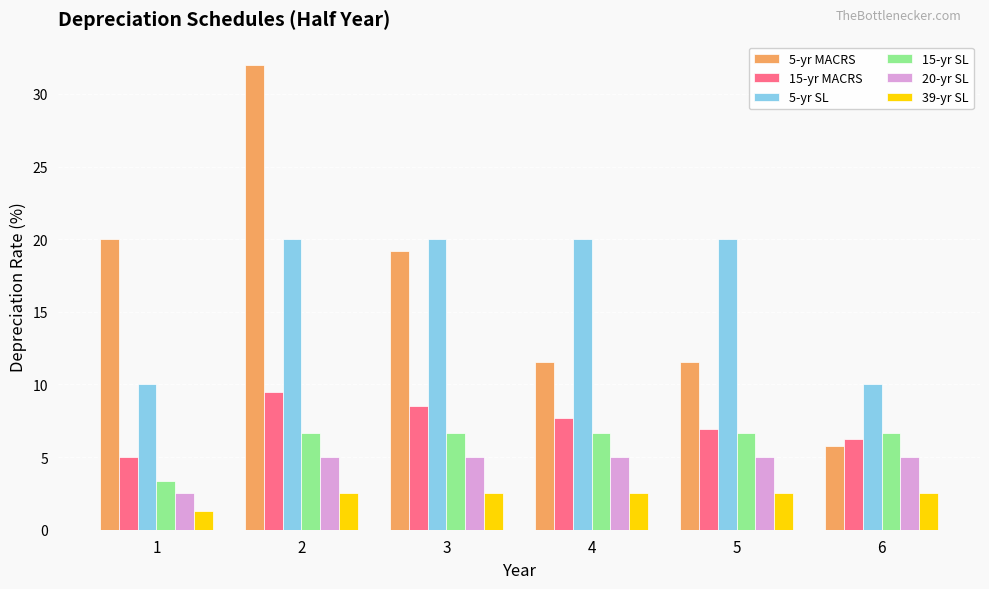

What is the total value across all series at 3?

62.0